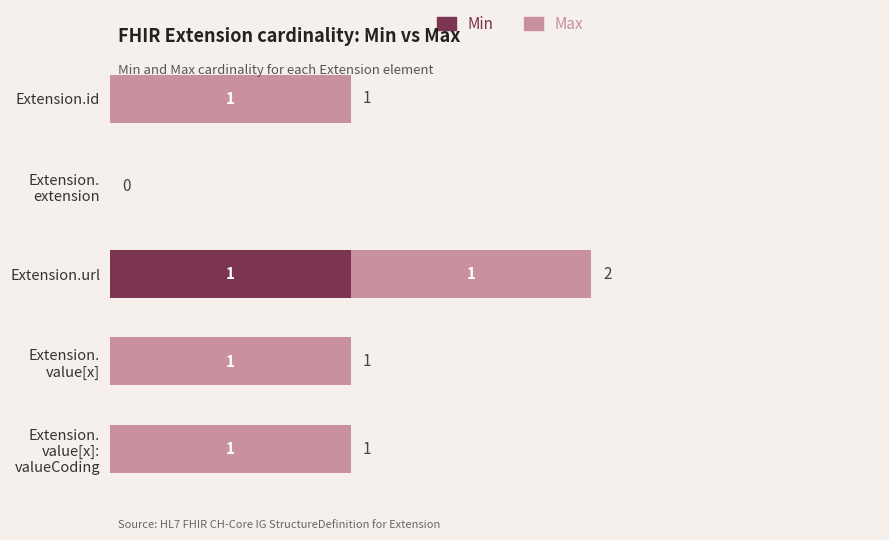

At which category is the sum across all series the highest?

Extension.url